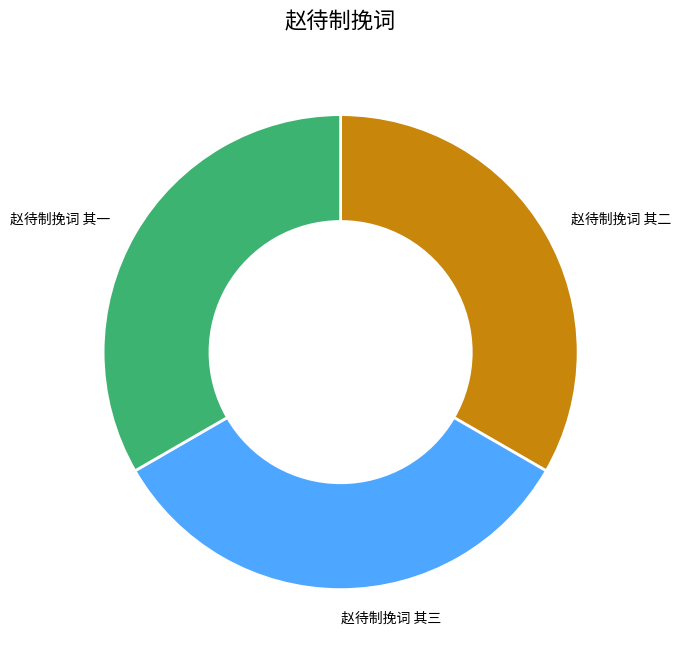

The 赵待制挽词 其二 slice represents 33% of the pie. True or false?

True